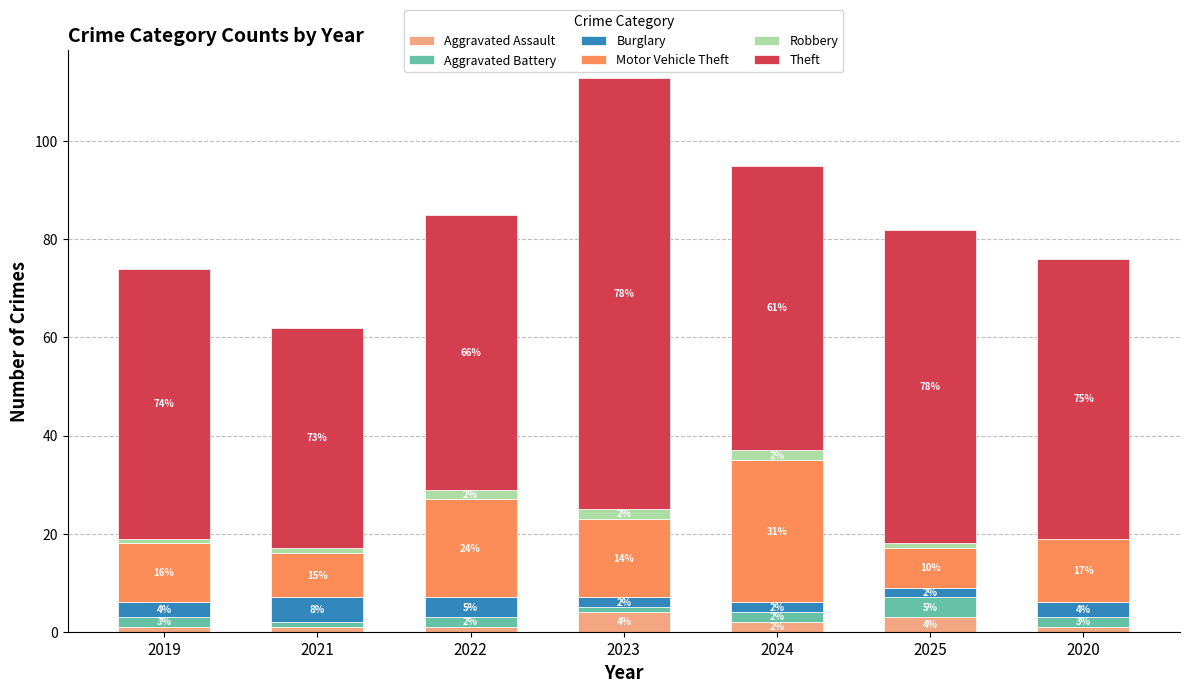

What is the total value across all series at 2025?

82